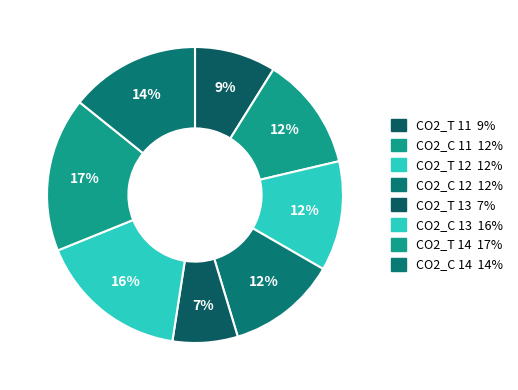

How many segments does this pie chart have?

8